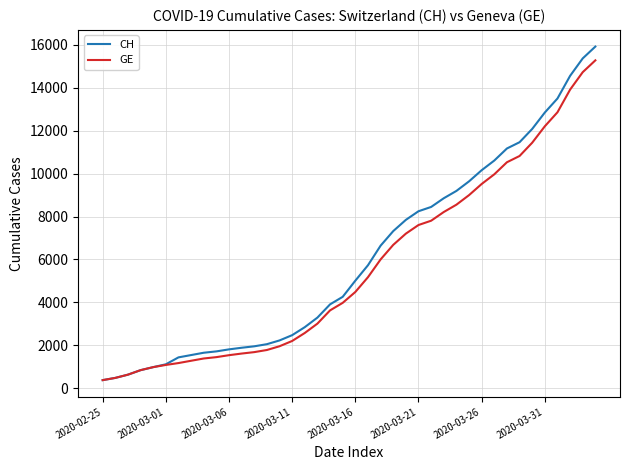

Which series has the widest spread of values?

CH